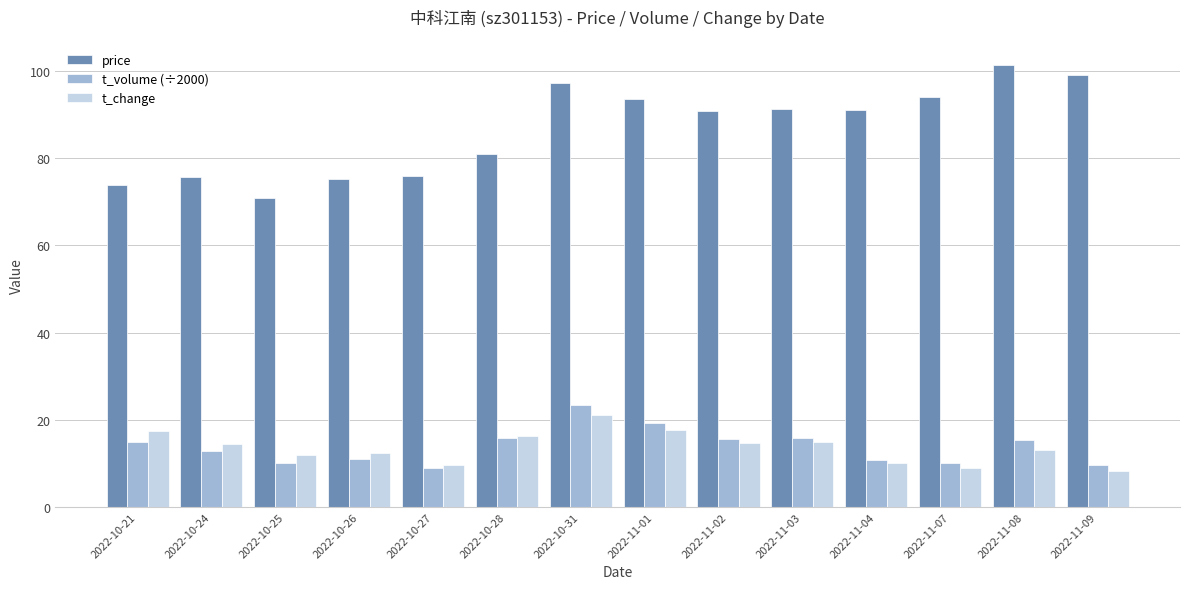

What is the difference between the price values at 2022-11-03 and 2022-10-26?

16.0